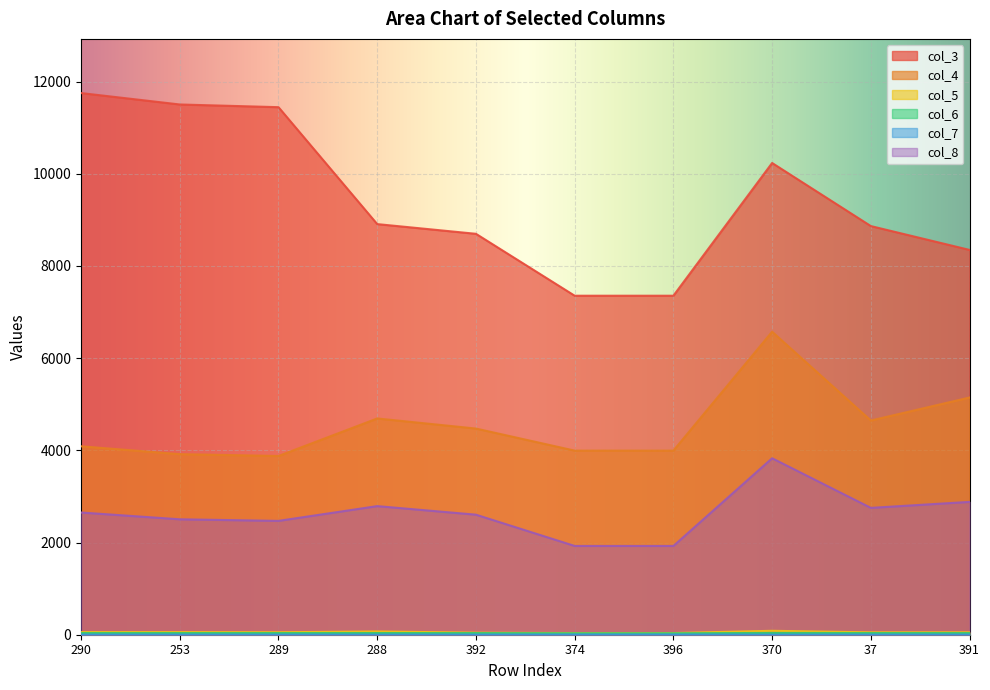

How many data points in col_4 are above 4472?

5